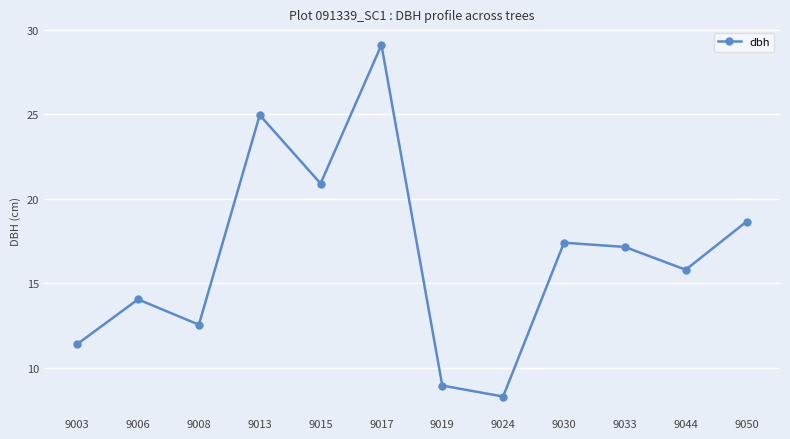

List the labels in order of value, largest first.

9017, 9013, 9015, 9050, 9030, 9033, 9044, 9006, 9008, 9003, 9019, 9024